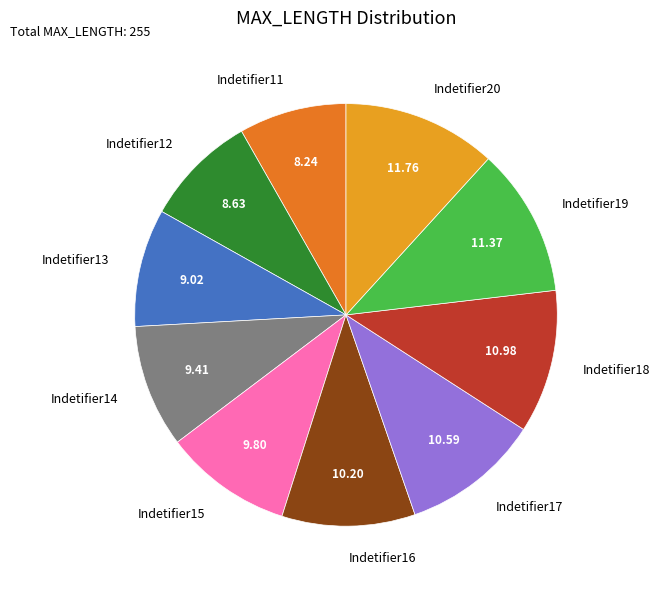

Is the sum of Indetifier11 and Indetifier18 greater than half?

No